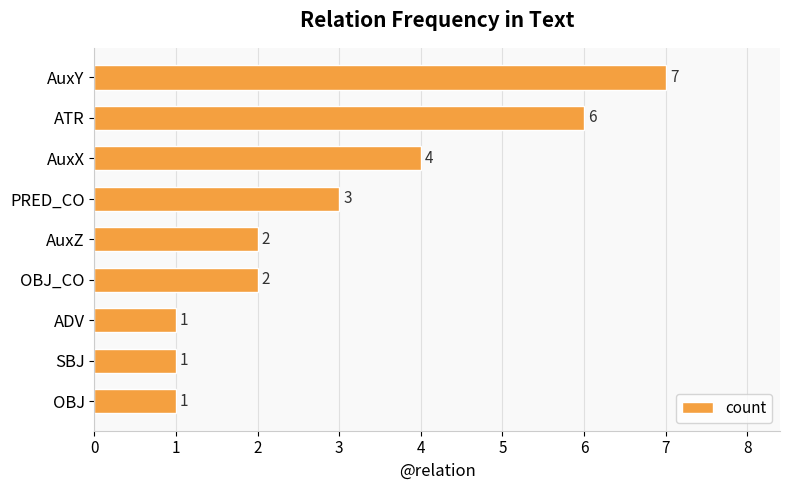

Reading top to bottom, list all the values displayed in this chart.

AuxY=7	ATR=6	AuxX=4	PRED_CO=3	AuxZ=2	OBJ_CO=2	ADV=1	SBJ=1	OBJ=1